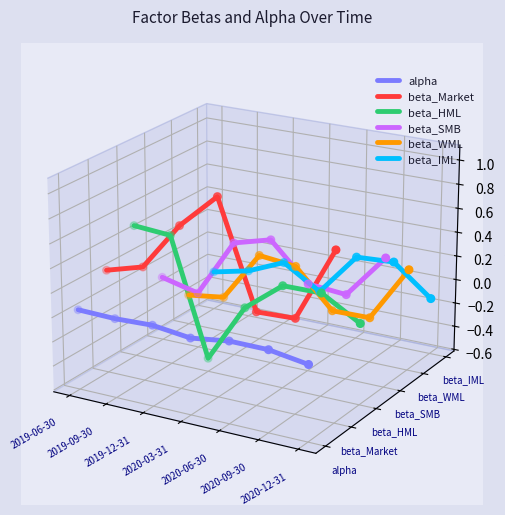

Which series reaches the minimum Y coordinate?

alpha